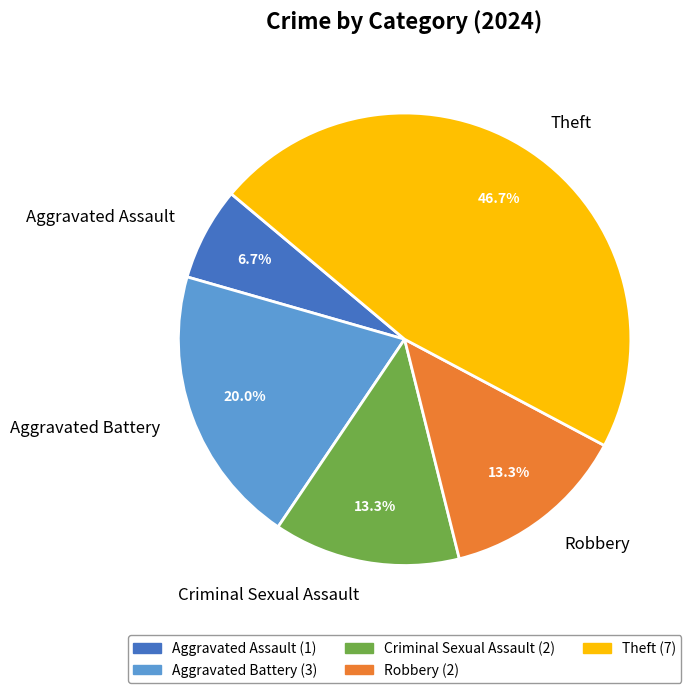

Between Robbery and Theft, which is larger?

Theft